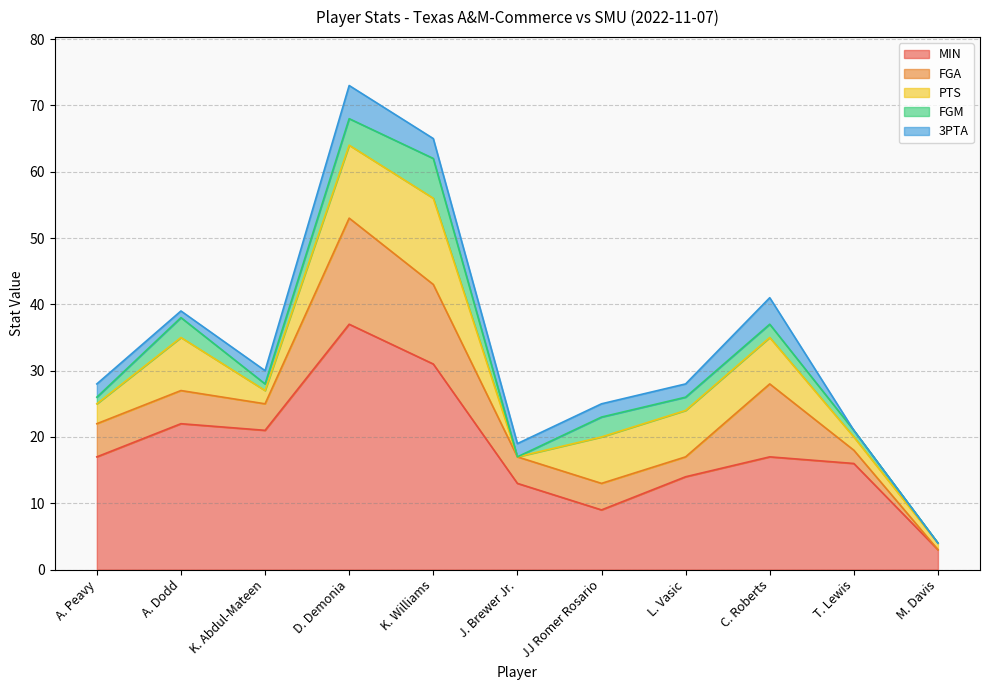

What is the difference between the MIN values at J. Brewer Jr. and L. Vasic?

1